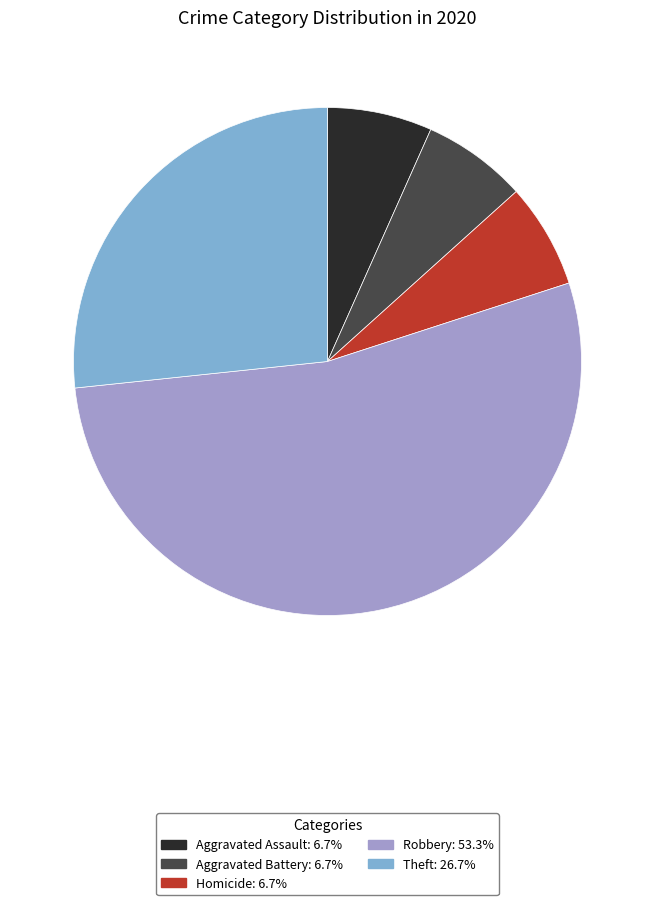

Is there a majority slice in this chart?

Yes